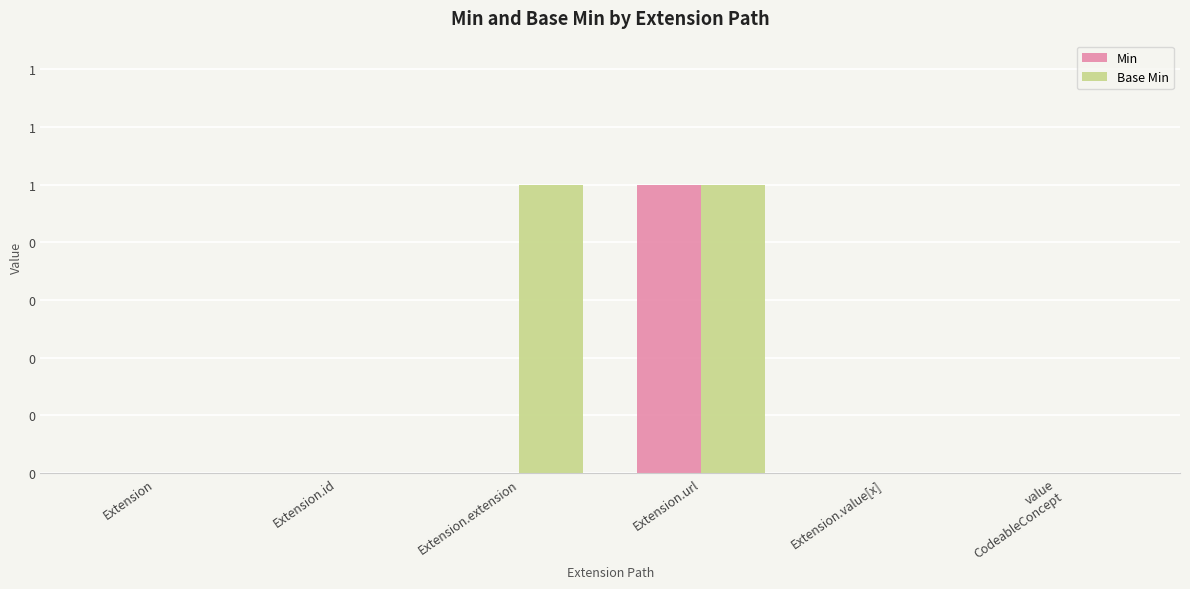

Which label corresponds to the largest value in the chart?

Extension.url